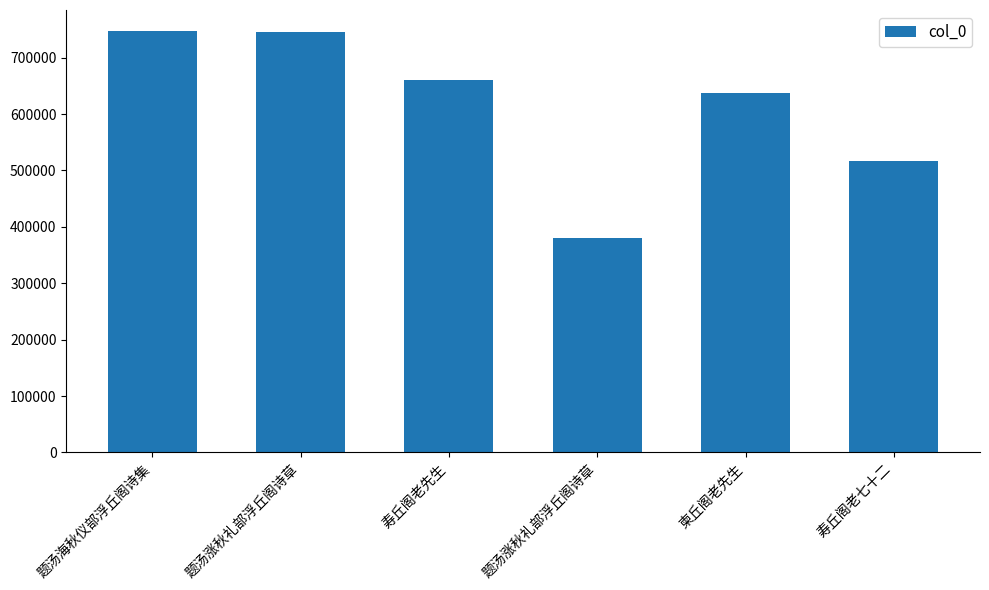

Are the bars horizontal?

No